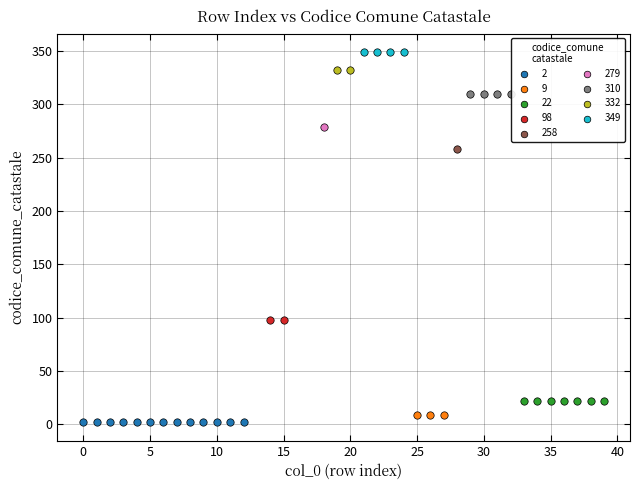

What are all the series names shown in the legend?

2, 9, 22, 98, 258, 279, 310, 332, 349